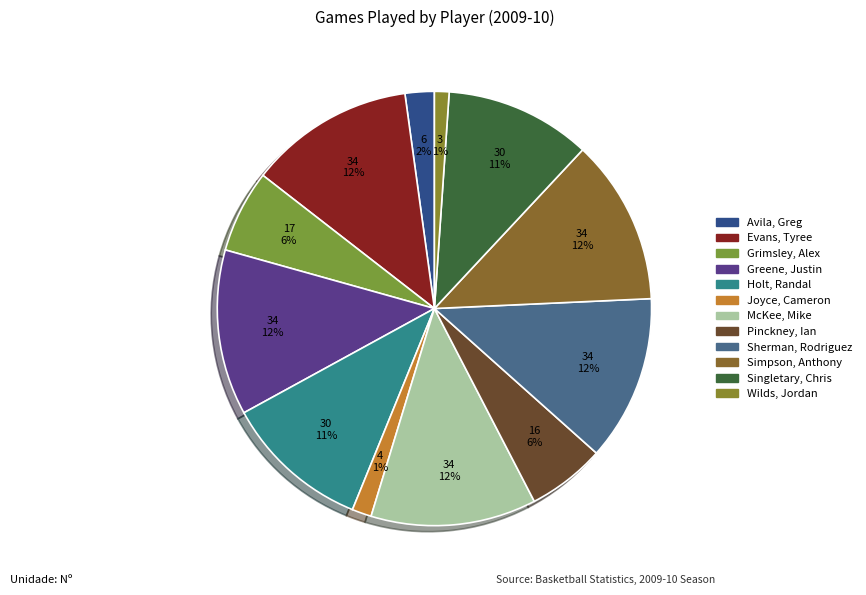

To the nearest percent, what is the difference between the Evans, Tyree and Joyce, Cameron slice percentages?

11%